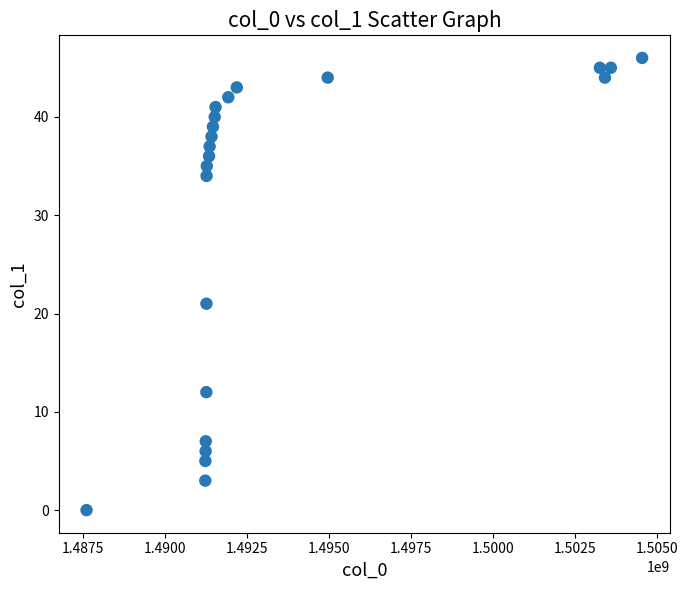

What Y value in the scatter plot is closest to 23?

21